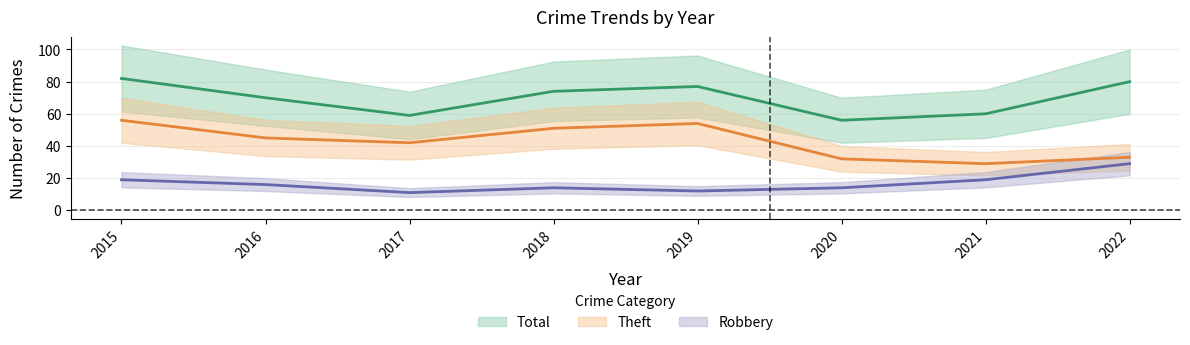

True or false: Robbery and Theft cross at least once.

False